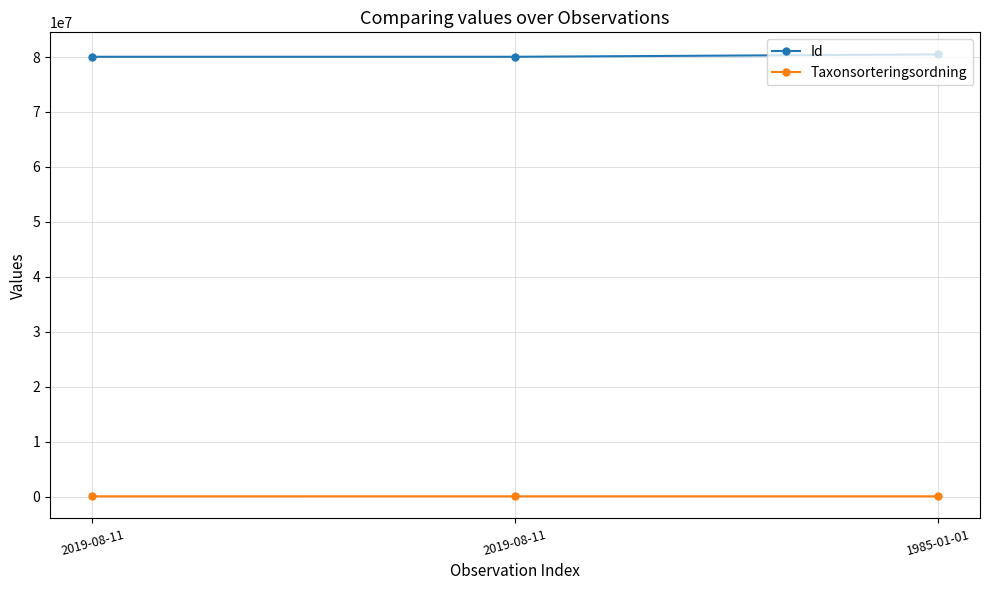

Which category has the lowest value in the Taxonsorteringsordning series?

2019-08-11